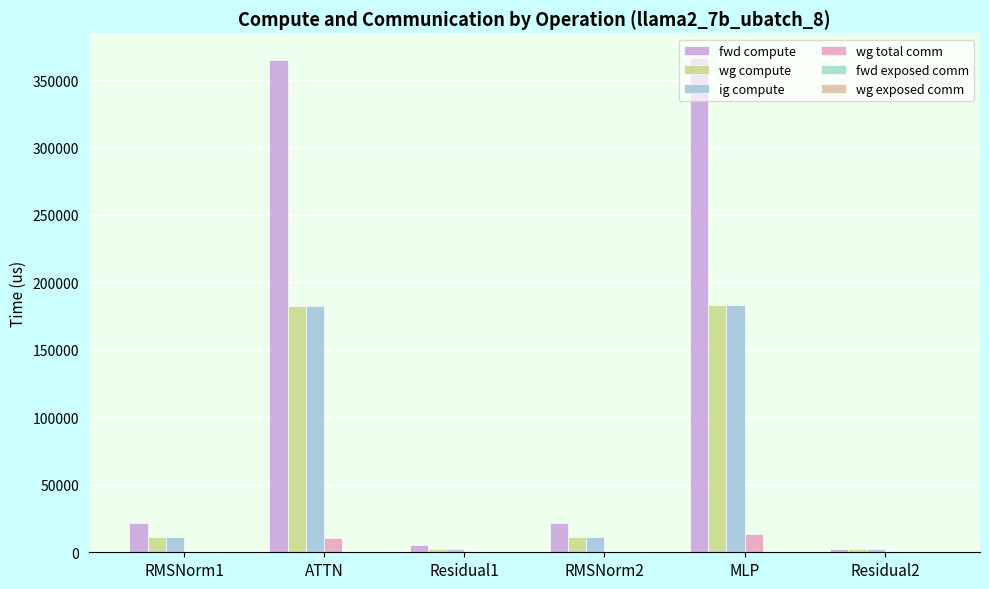

Does the chart contain stacked bars?

No